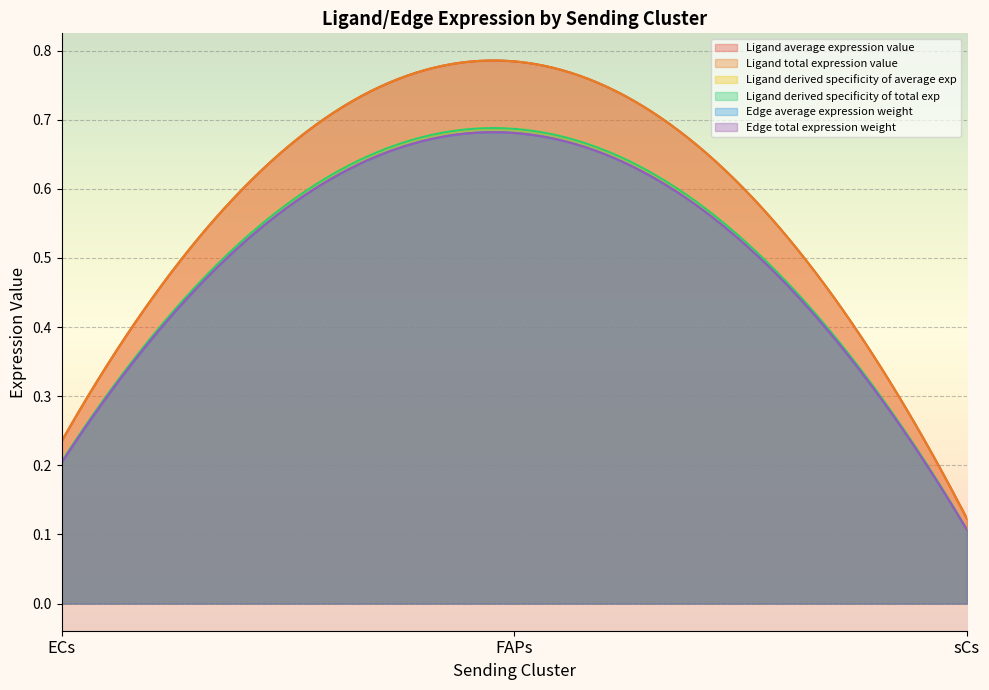

What position from the left is FAPs?

2